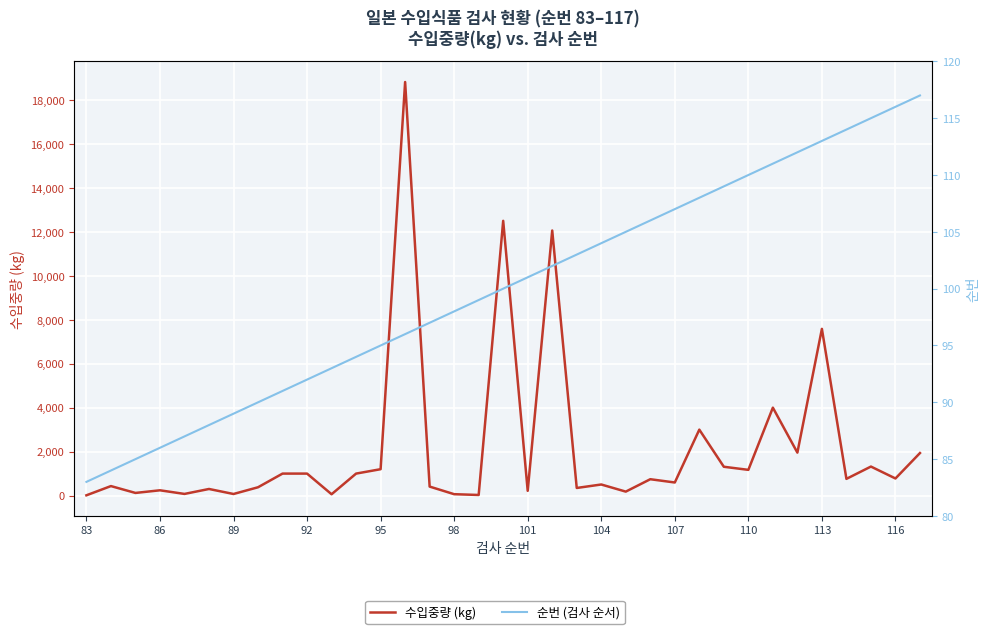

What is the difference between the second highest and second lowest values in the 순번 (검사 순서) series?

32